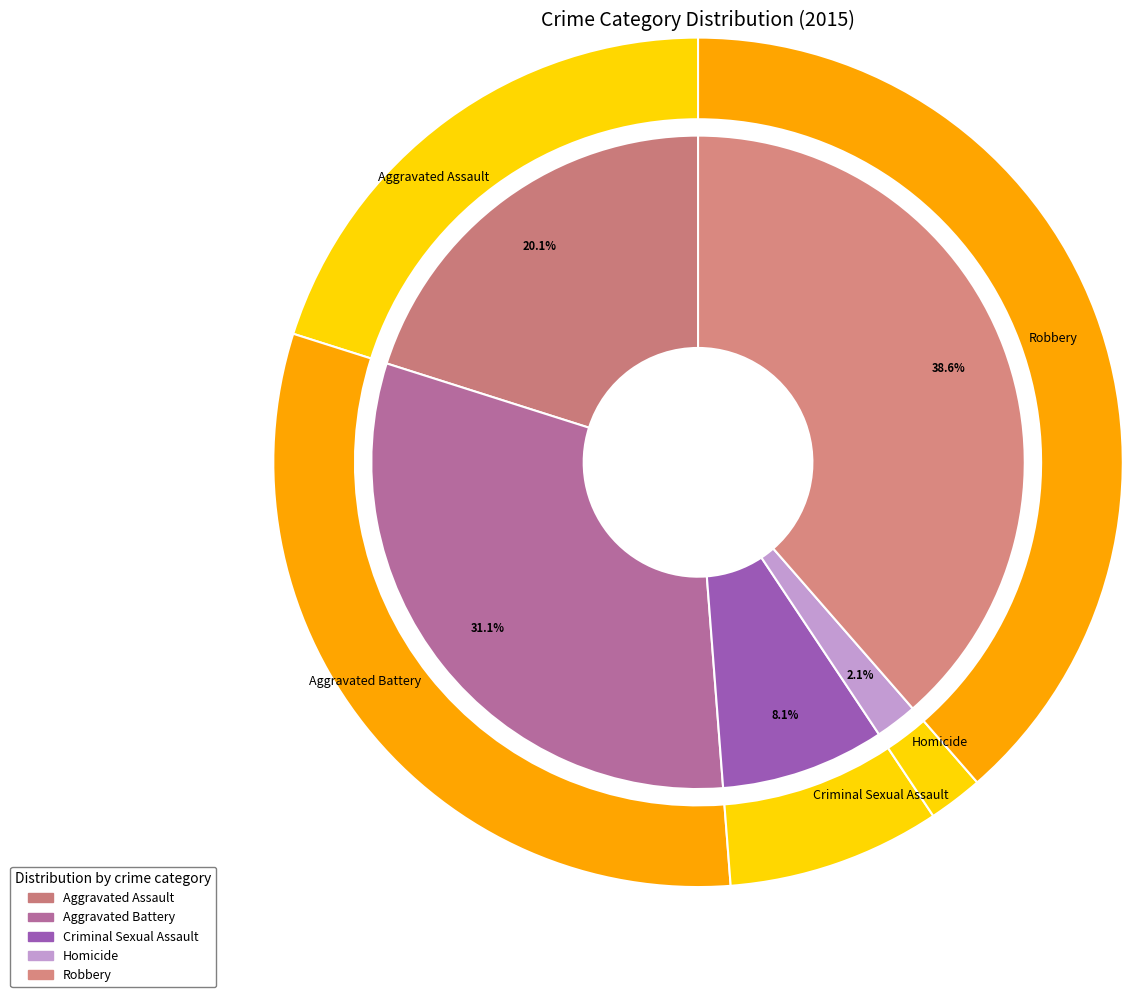

Which slice is the smallest?

Homicide